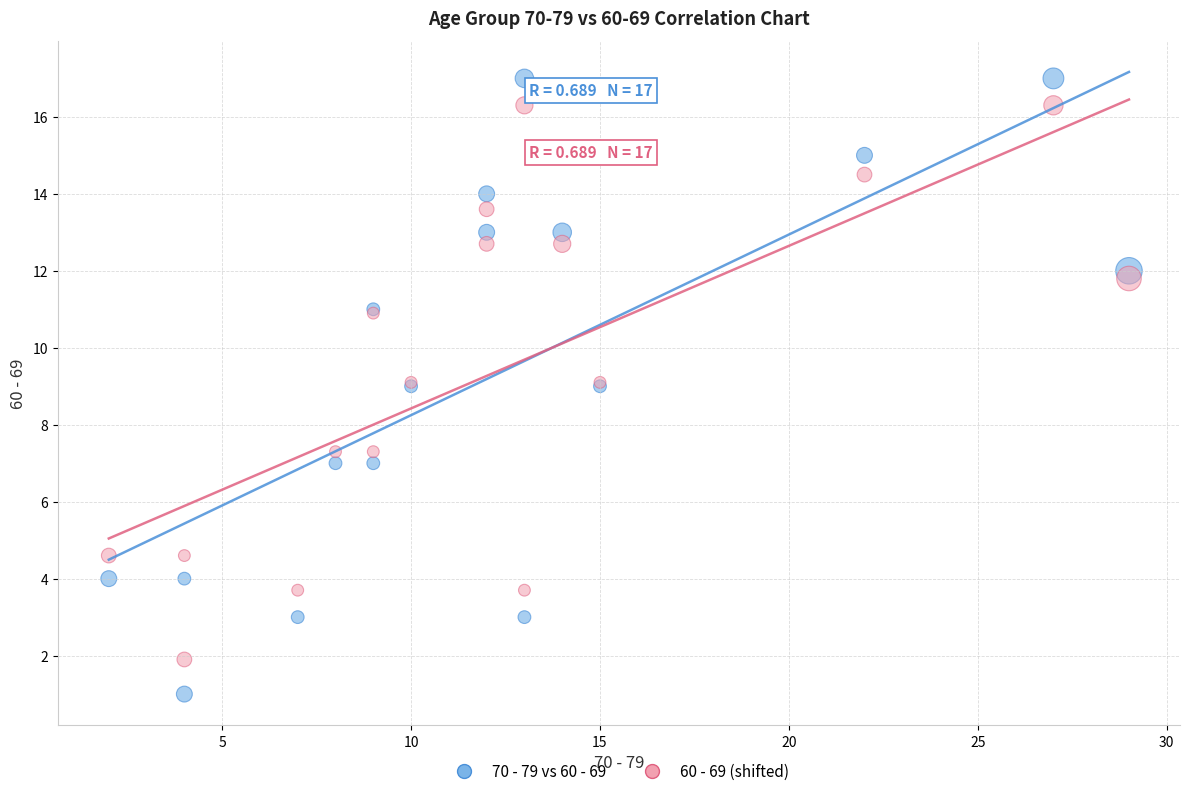

Which series has the widest spread of Y values?

70 - 79 vs 60 - 69